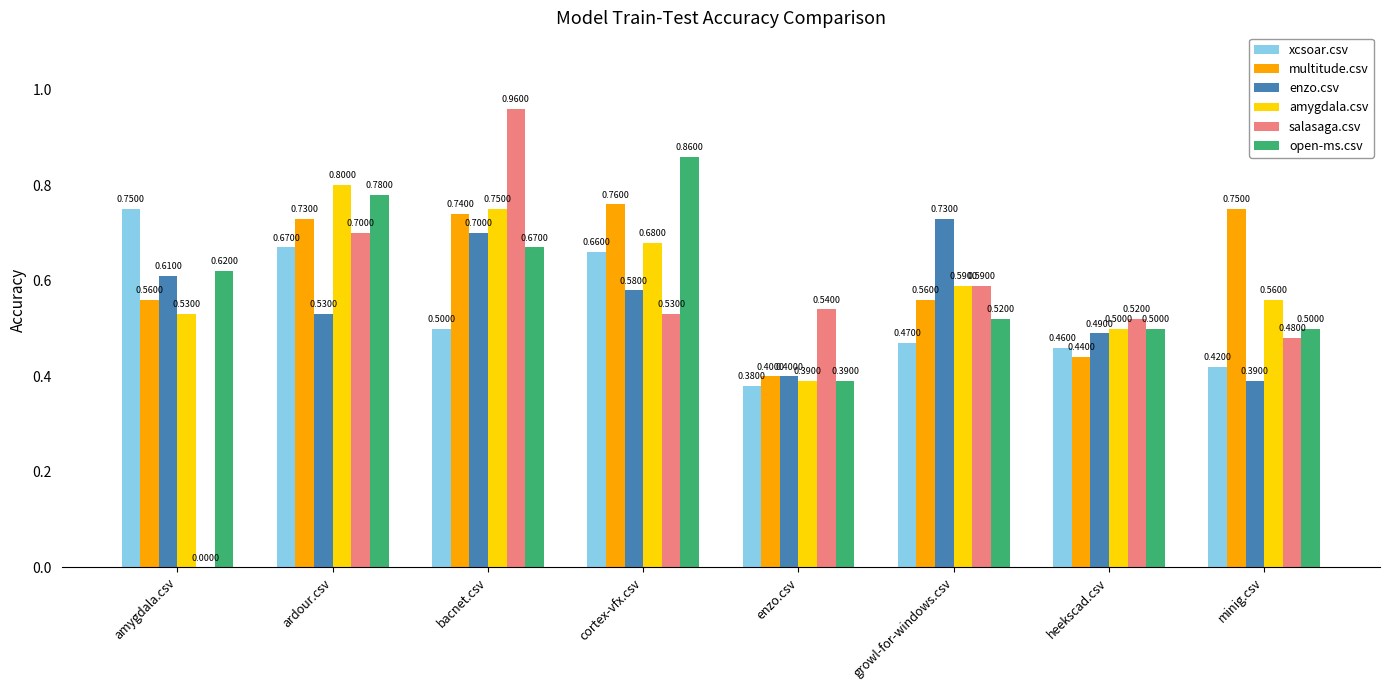

What is the sum of all amygdala.csv values?

4.8